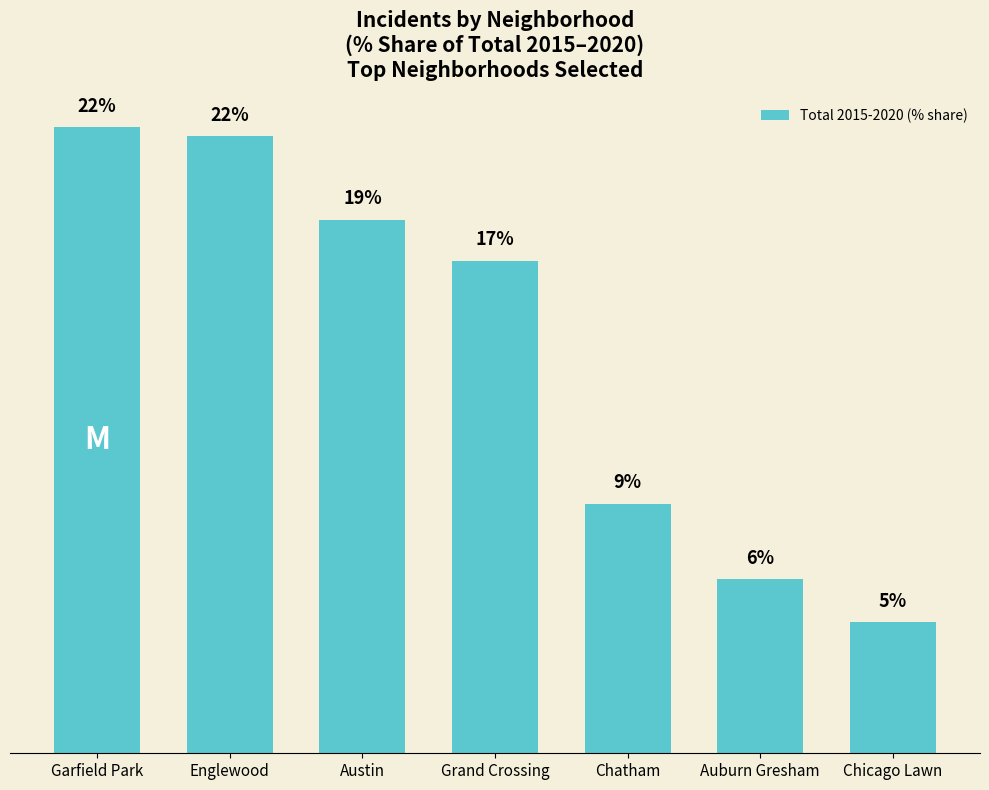

The value at Austin is 24.7. True or false?

False